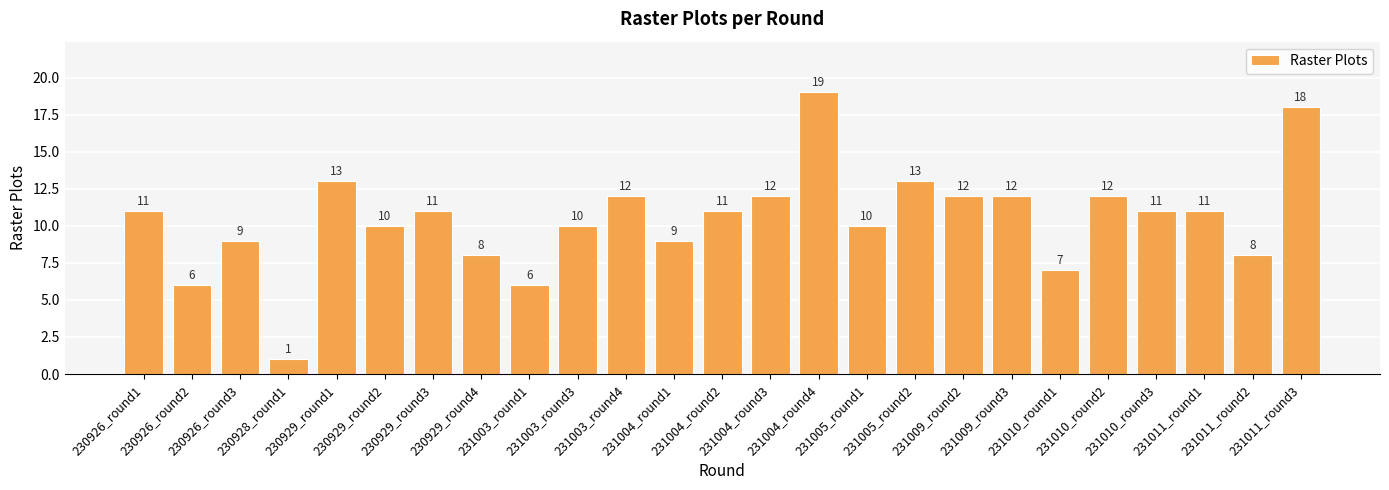

Between 231003_round4 and 231010_round1, which is larger?

231003_round4